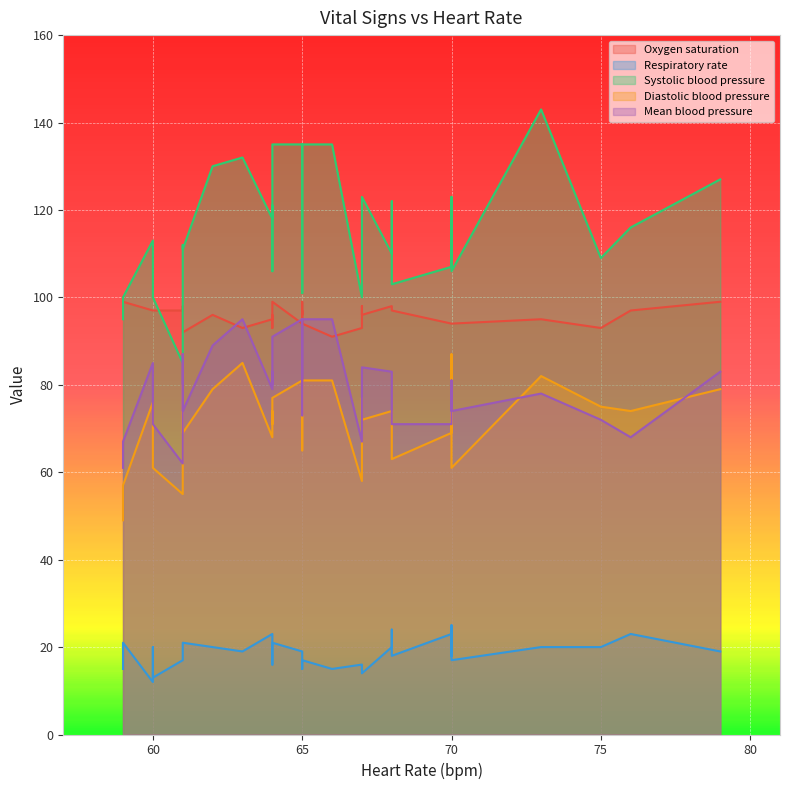

What is the greatest value displayed?

143